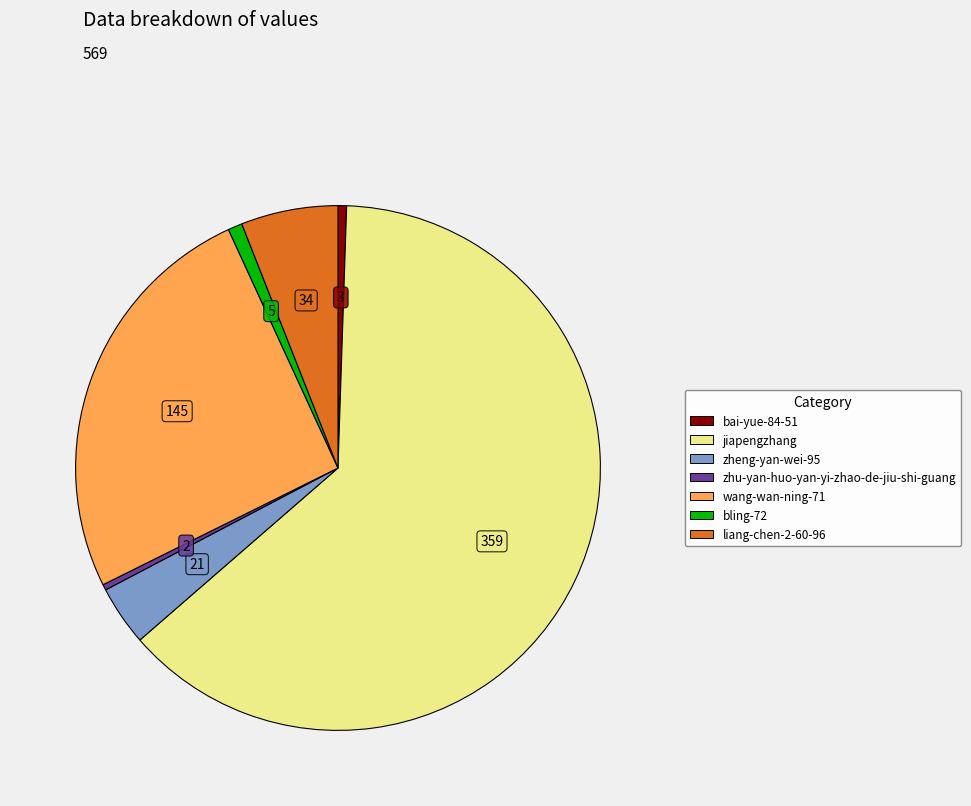

Count the number of slices in the pie.

7